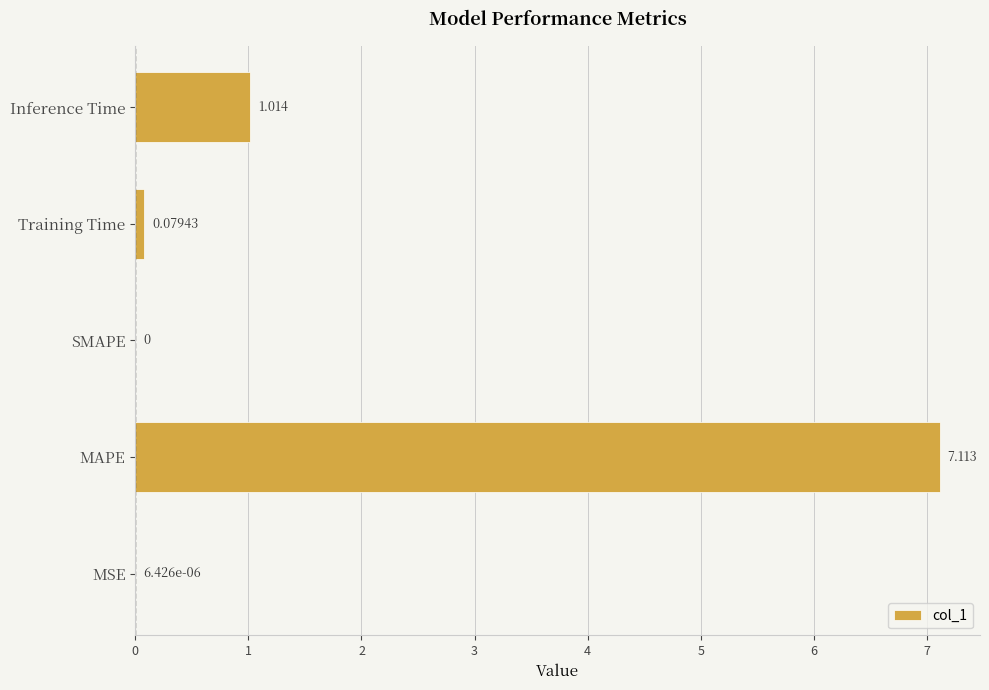

How many distinct data groups are displayed?

1